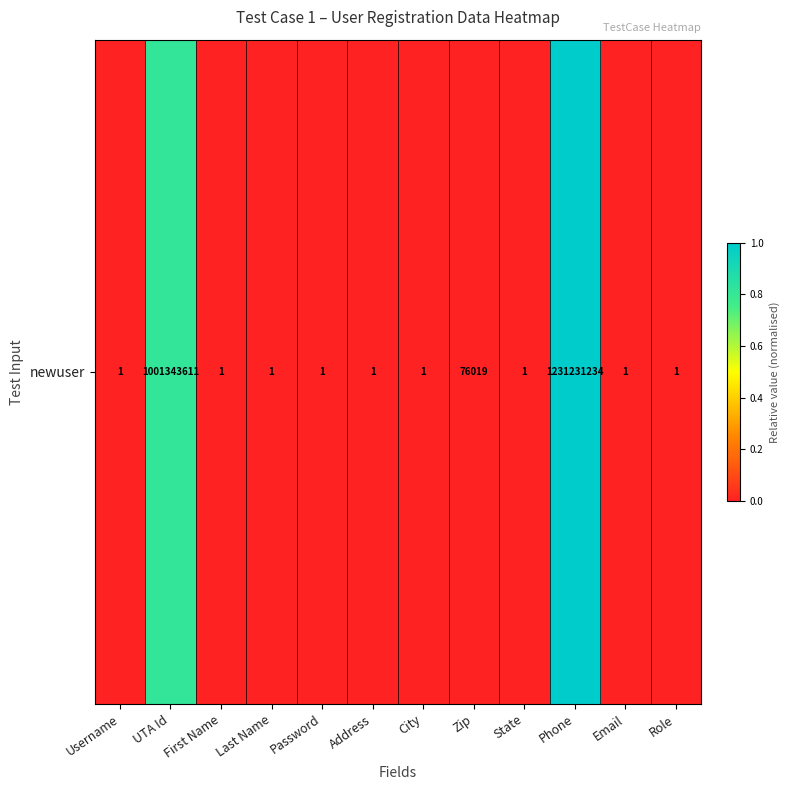

The chart shows a value of 0.0 at Last Name. True or false?

True